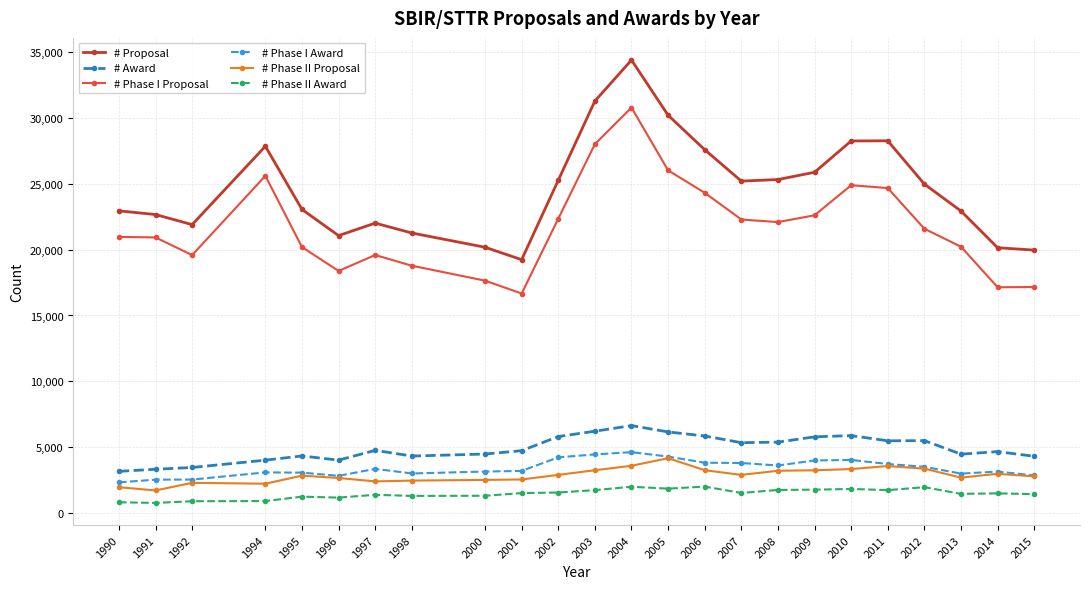

How many distinct data groups are displayed?

6